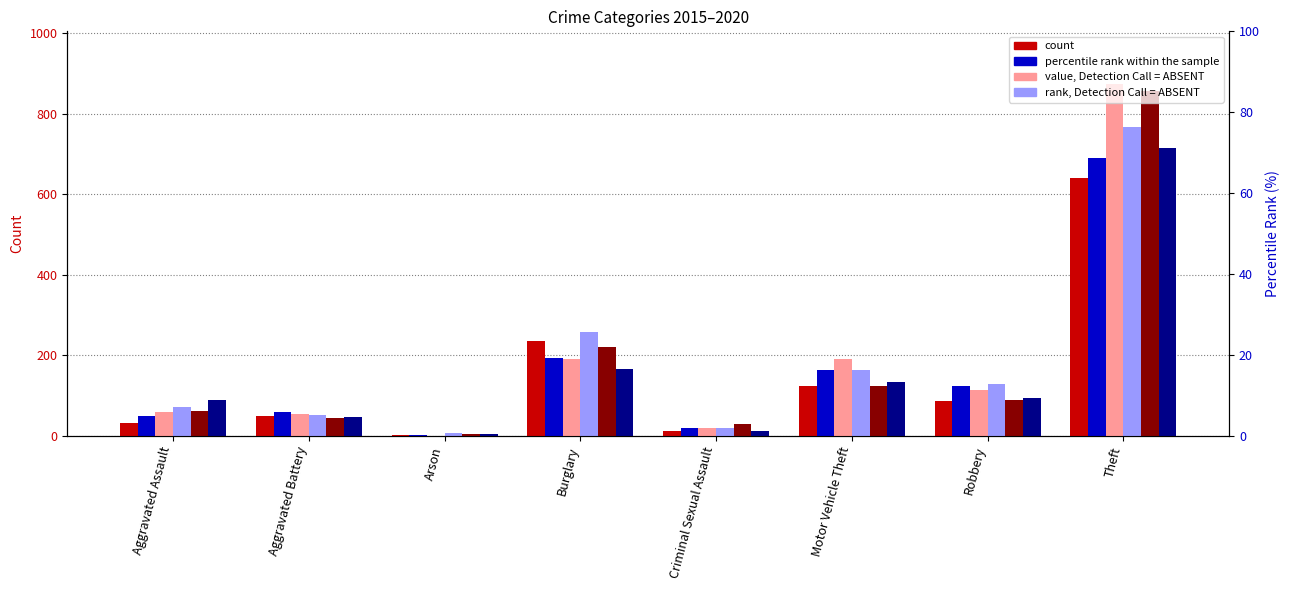

Are the bars horizontal?

No